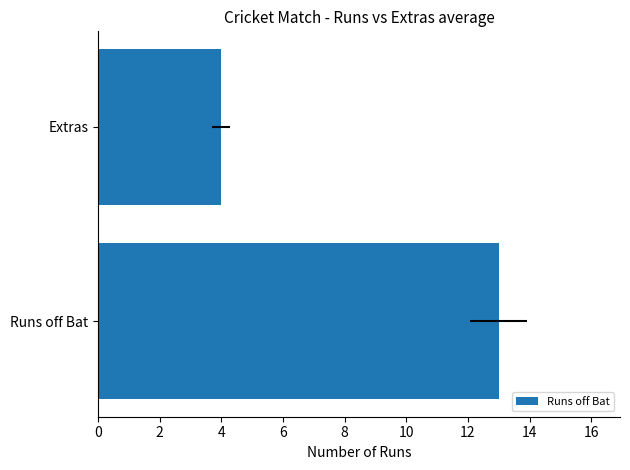

The chart shows a value of 2 at Extras. True or false?

False